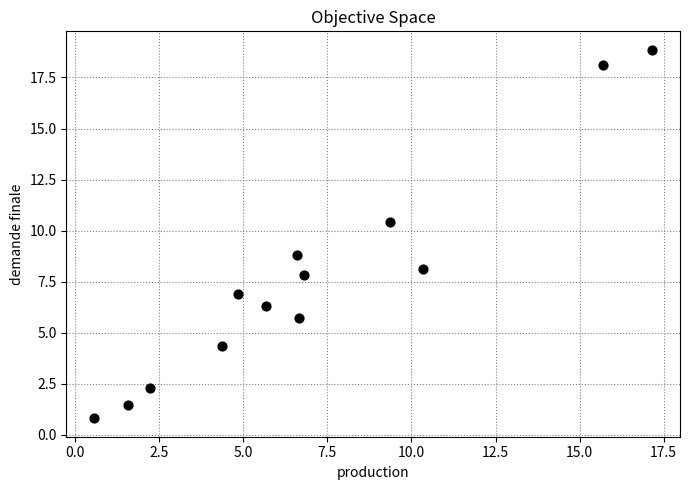

What is the range of Y values (max minus min)?

18.0